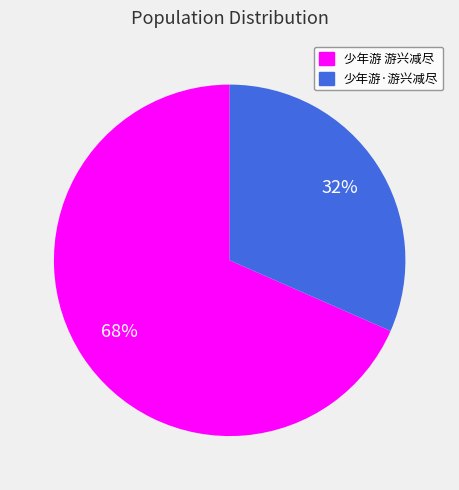

Is there a majority slice in this chart?

Yes